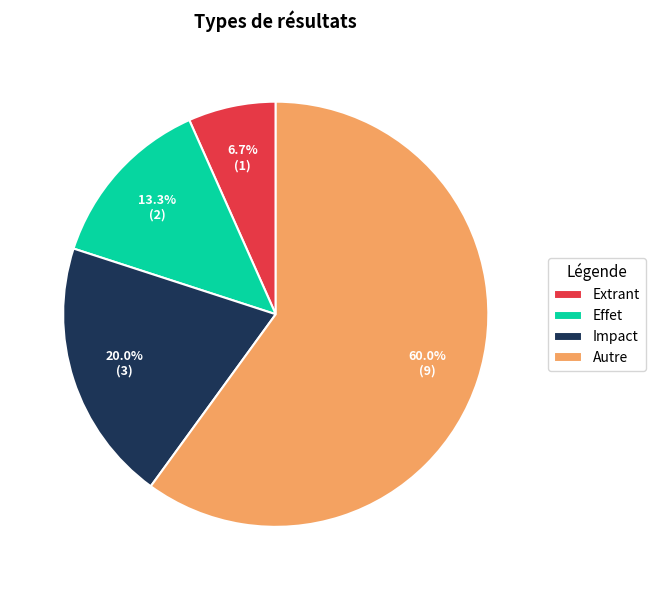

Combined, do Extrant and Autre account for over 50%?

Yes